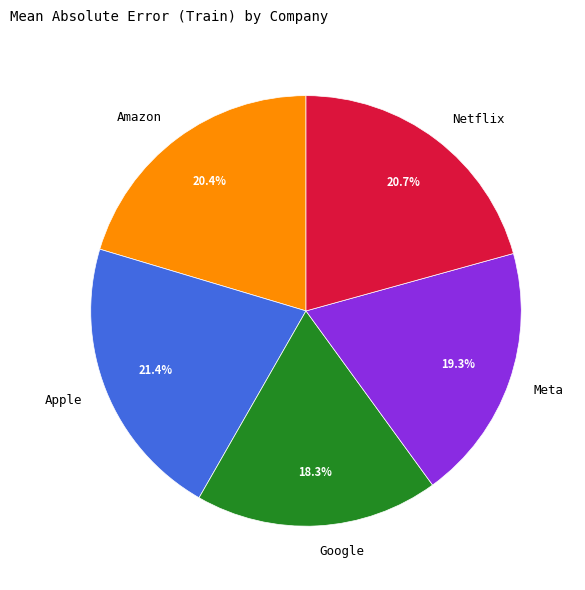

Does Netflix account for over 50% of the chart?

No